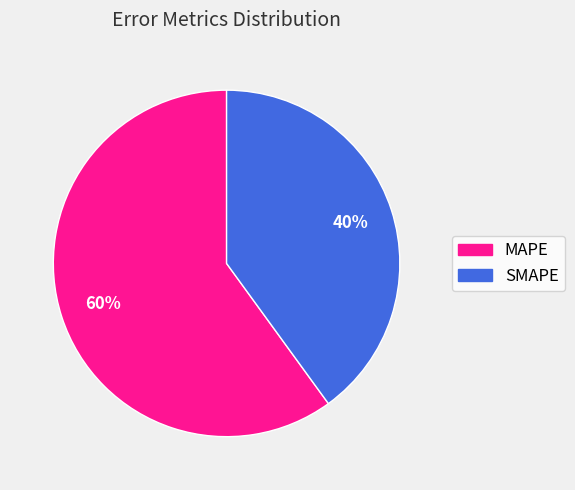

To the nearest percent, what is the difference between the largest and smallest slice percentages?

20%